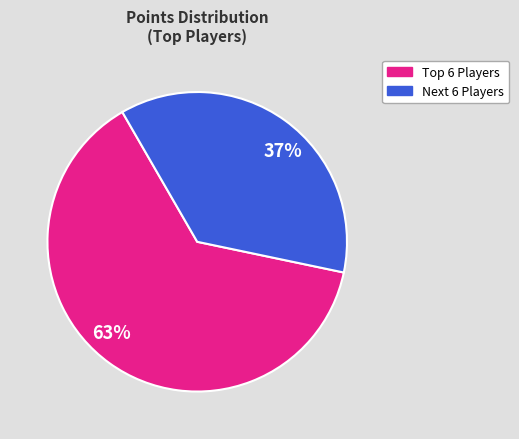

Approximately how many times larger is the value at 63% compared to 37%?

1.7